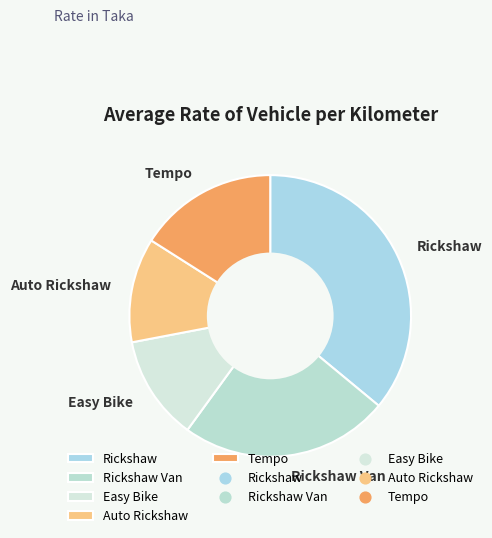

Combined, do Easy Bike and Auto Rickshaw account for over 50%?

No